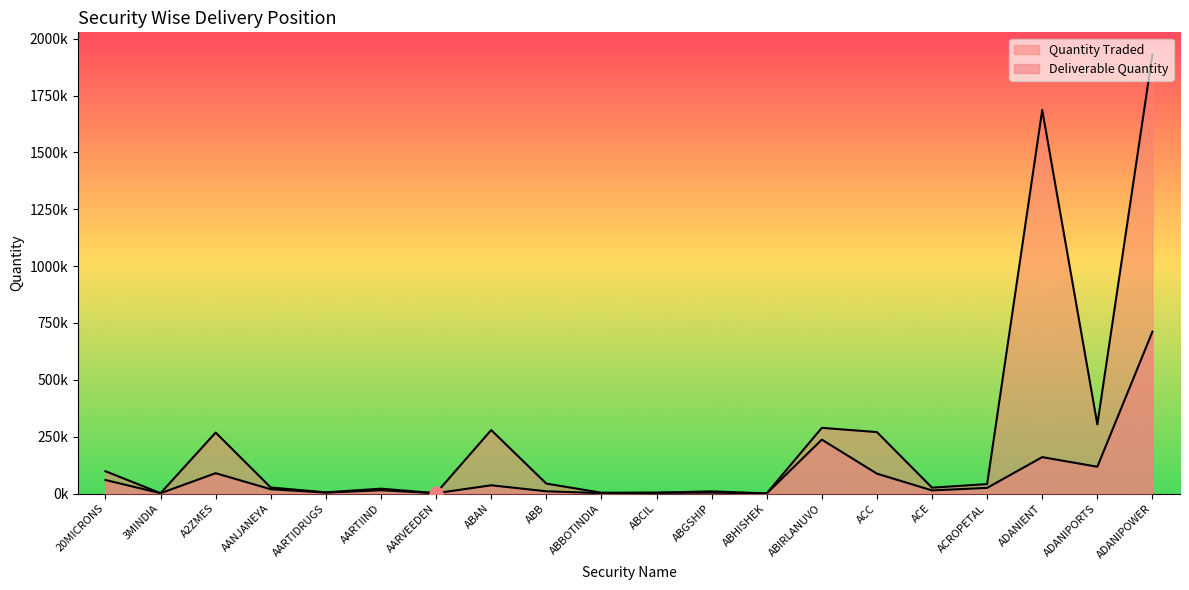

Which series has the largest total across all categories?

Quantity Traded